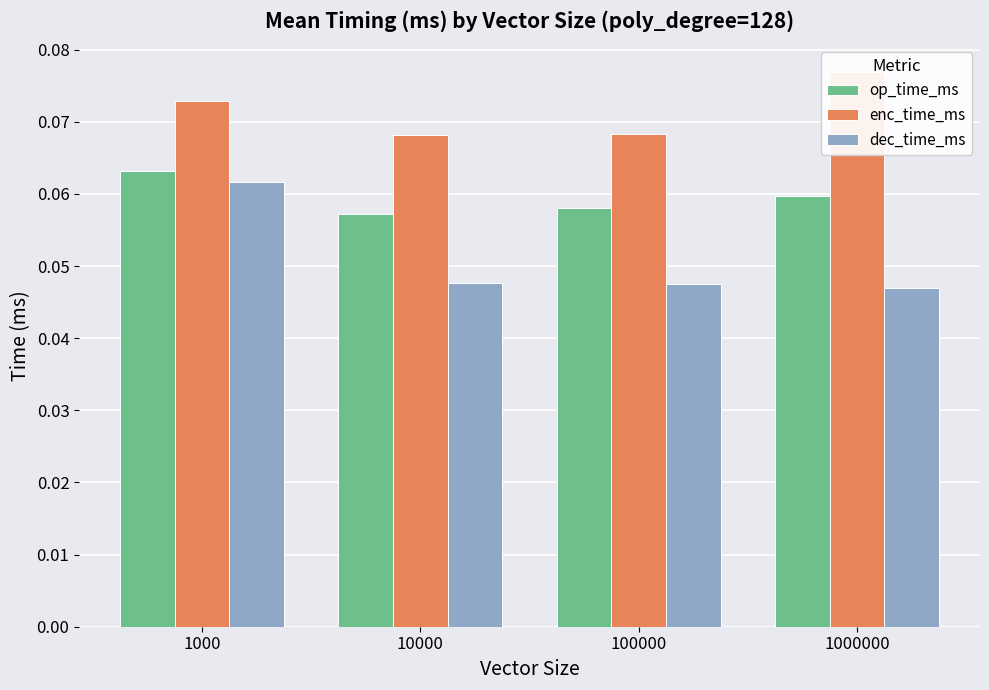

Reading left to right, extract all data points from this chart.

op_time_ms: 0.1	0.1	0.1	0.1
enc_time_ms: 0.1	0.1	0.1	0.1
dec_time_ms: 0.1	0.0	0.0	0.0